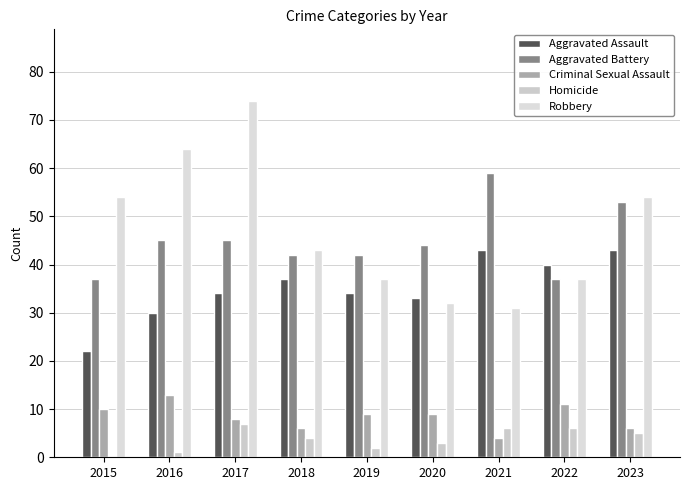

What is the sum of all Aggravated Battery values?

404